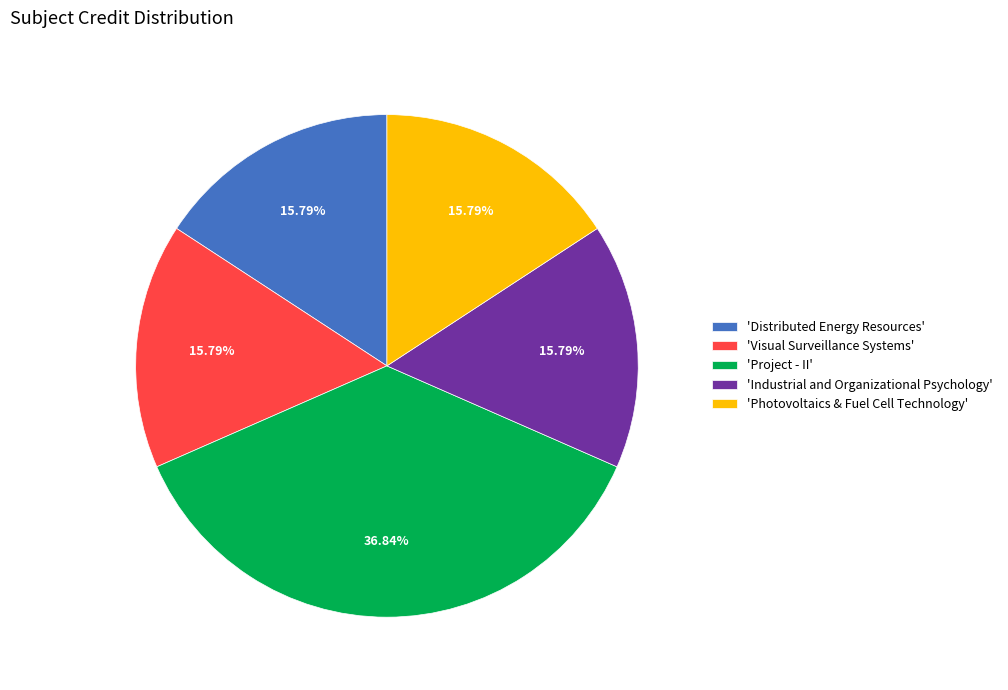

To the nearest percent, what is the average slice percentage?

20%